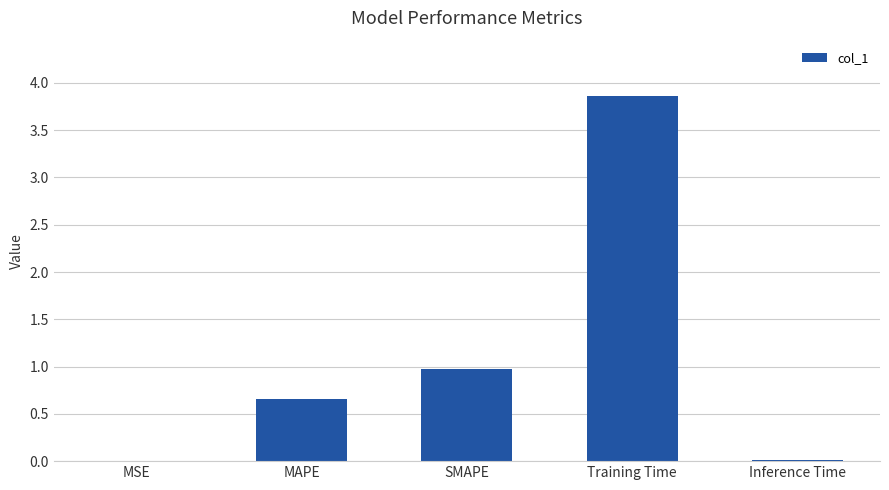

At which label is the value closest to 1?

SMAPE